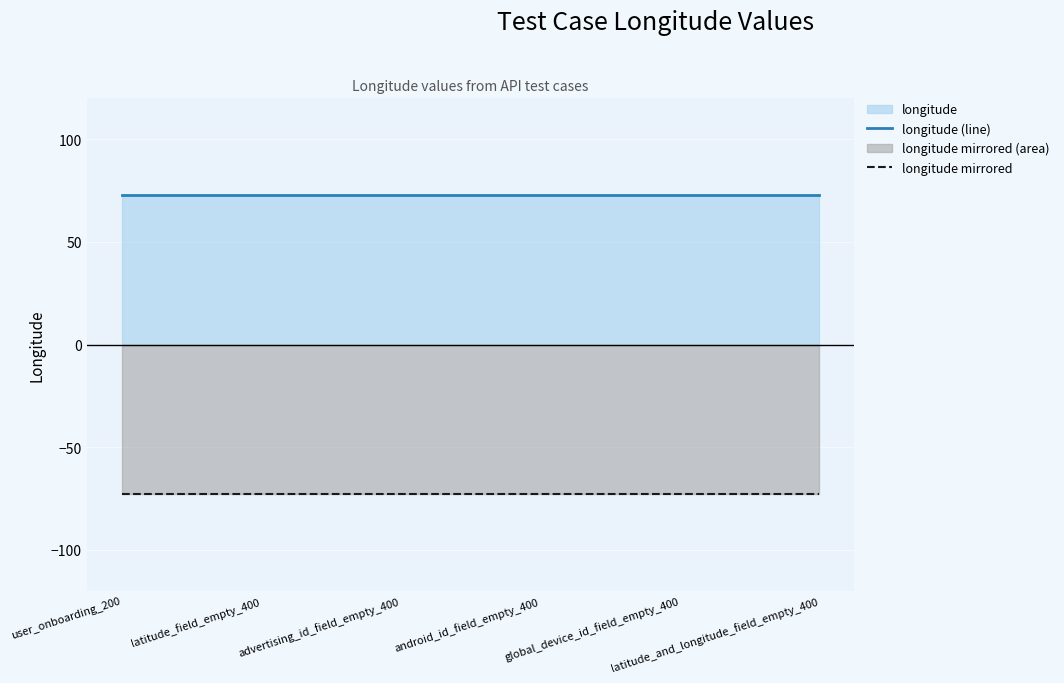

What is the label of the 5th point from the right?

latitude_field_empty_400